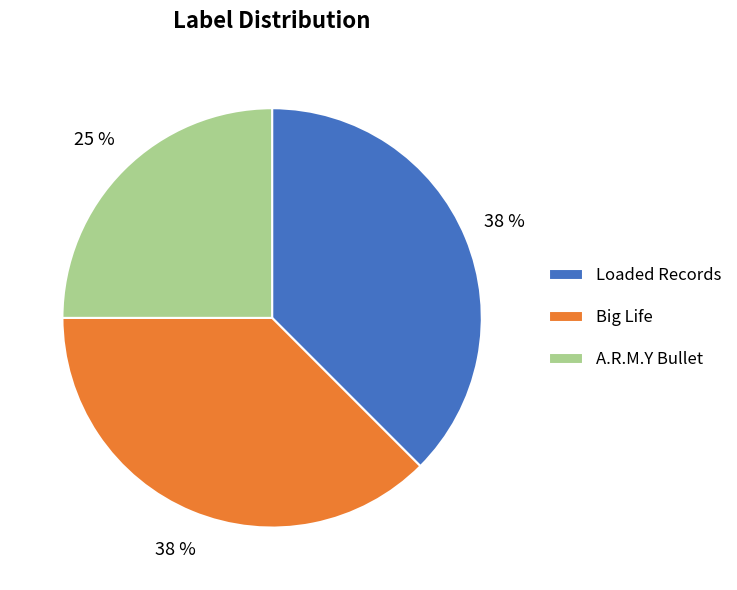

What is the ratio of the value at Loaded Records to the value at Big Life?

1.0